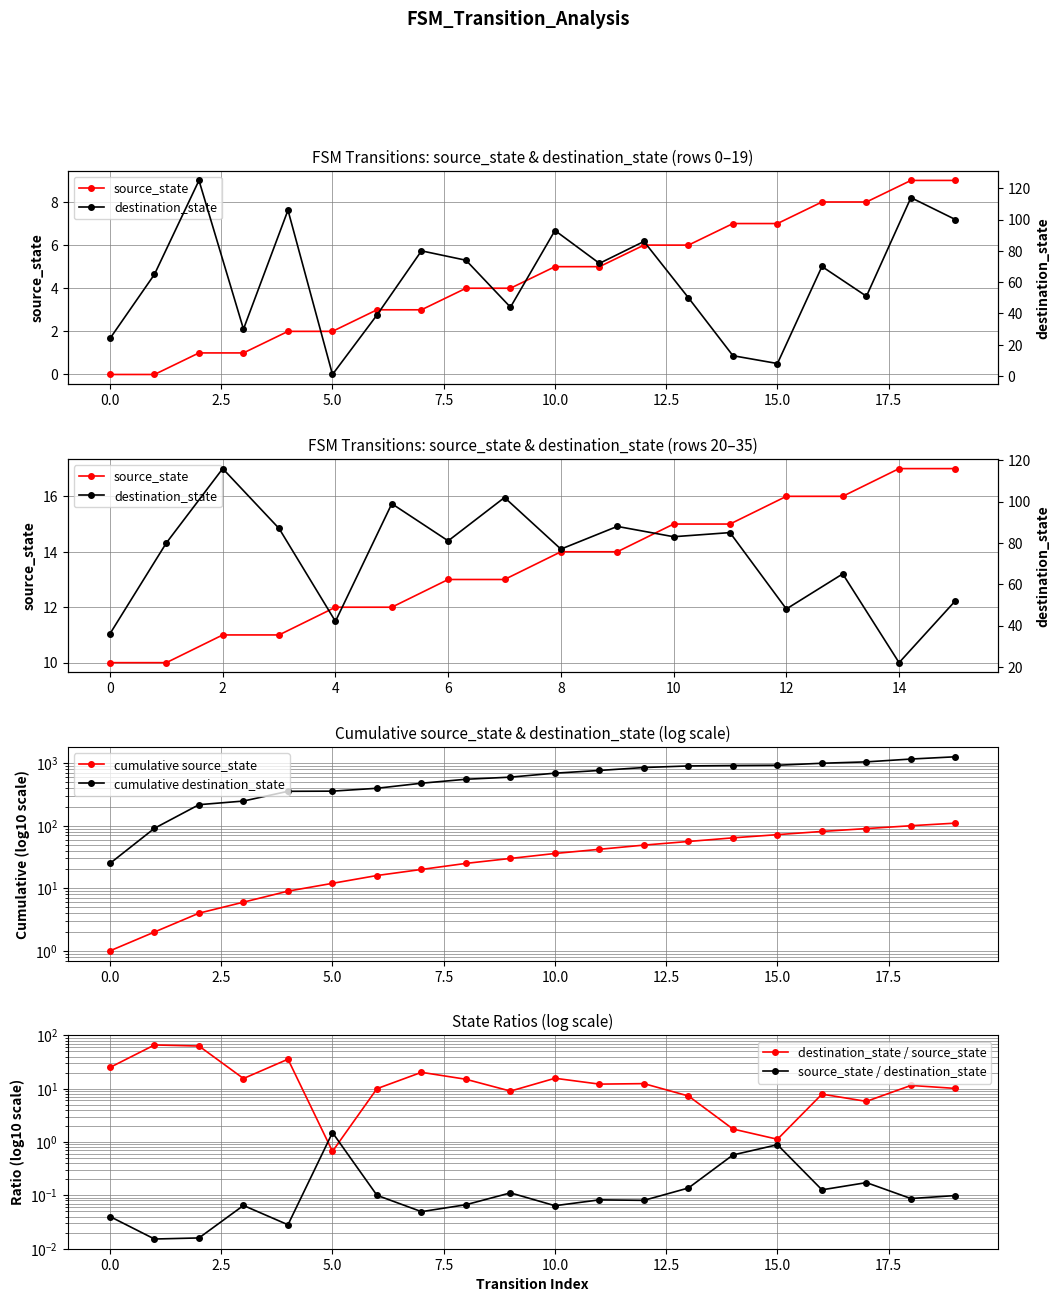

List the series in order of their peak value, highest first.

destination_state, source_state